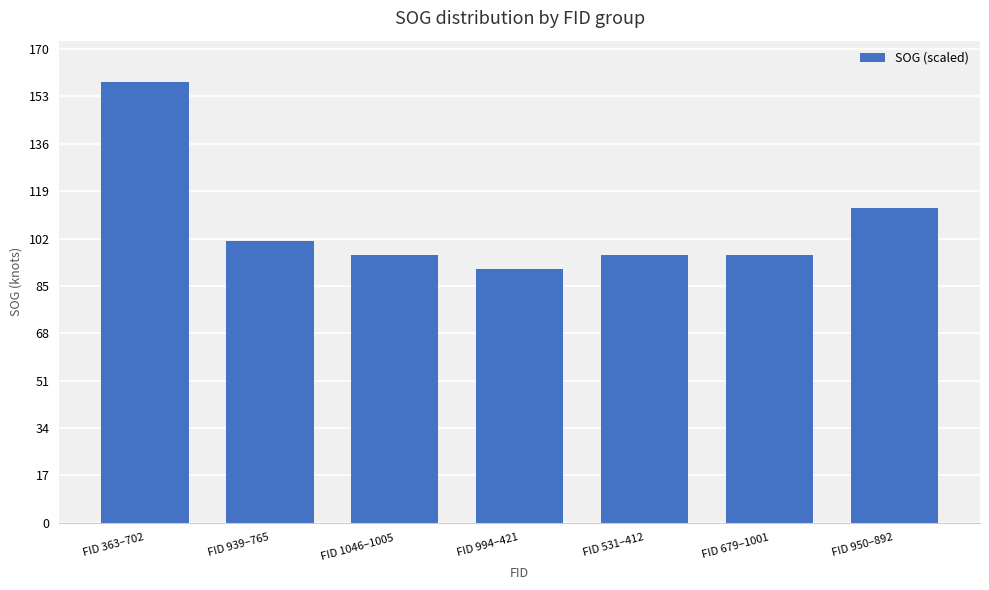

What is the sum of the values at FID 1046–1005 and FID 939–765?

197